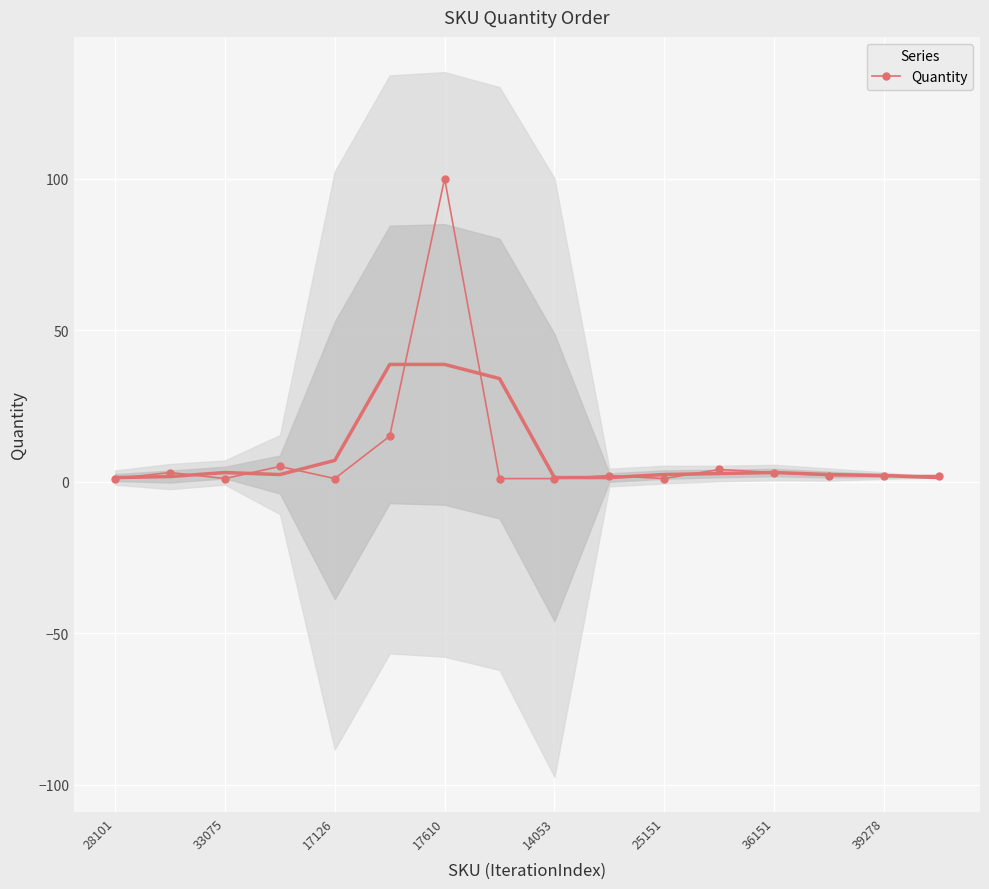

Is it true that the value at 11 is 4?

True